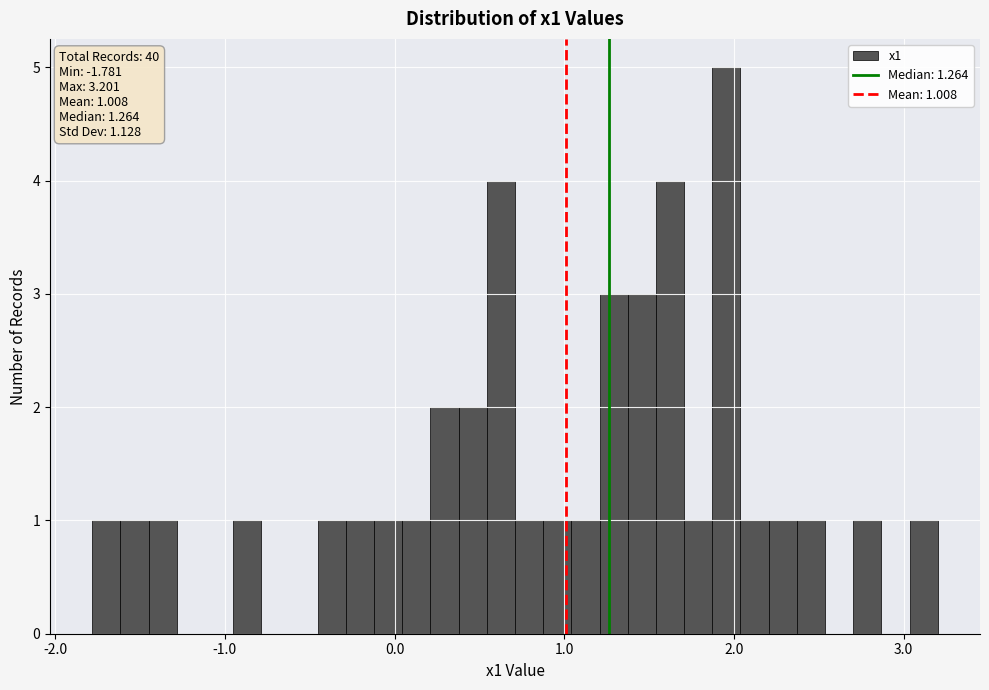

Around what value on the x-axis is the tallest bar? Give the approximate position of its centre, as read against the axis.

2.0